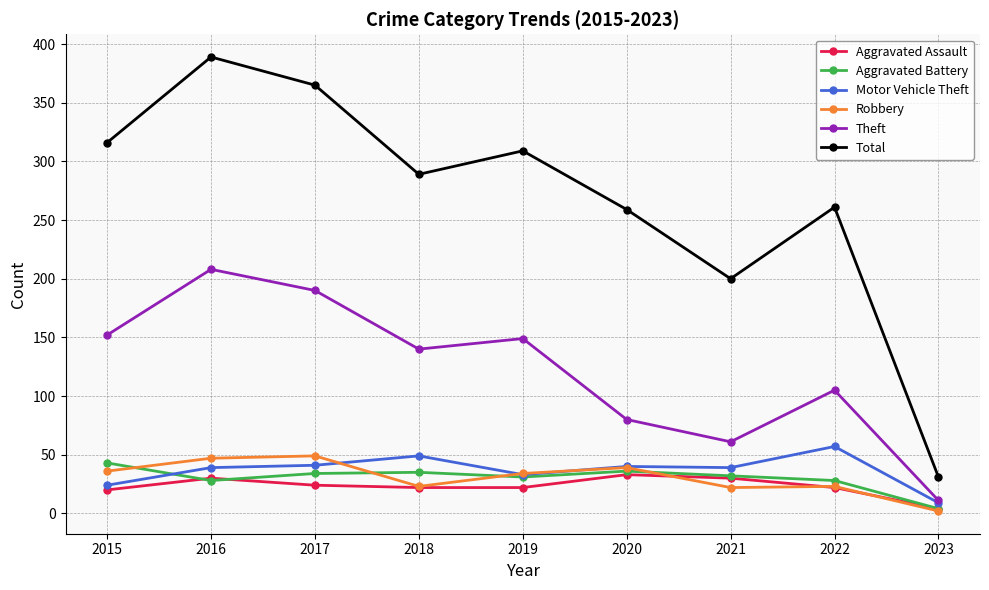

True or false: Aggravated Battery and Total intersect in this chart.

False